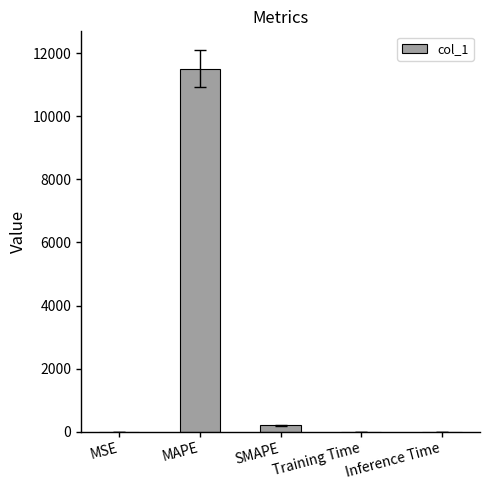

What is the greatest value displayed?

11516.7